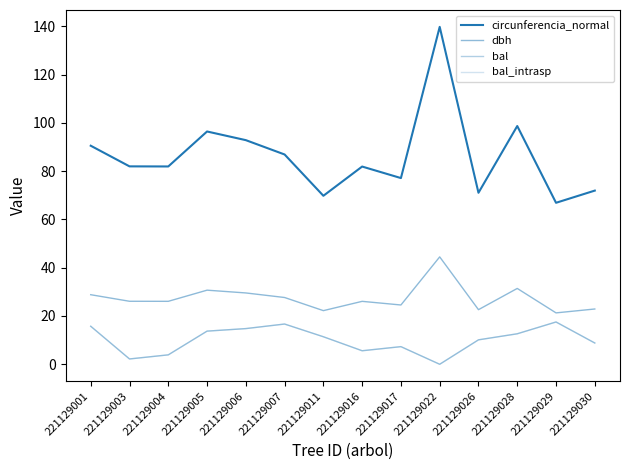

Does the chart have visible grid lines?

No